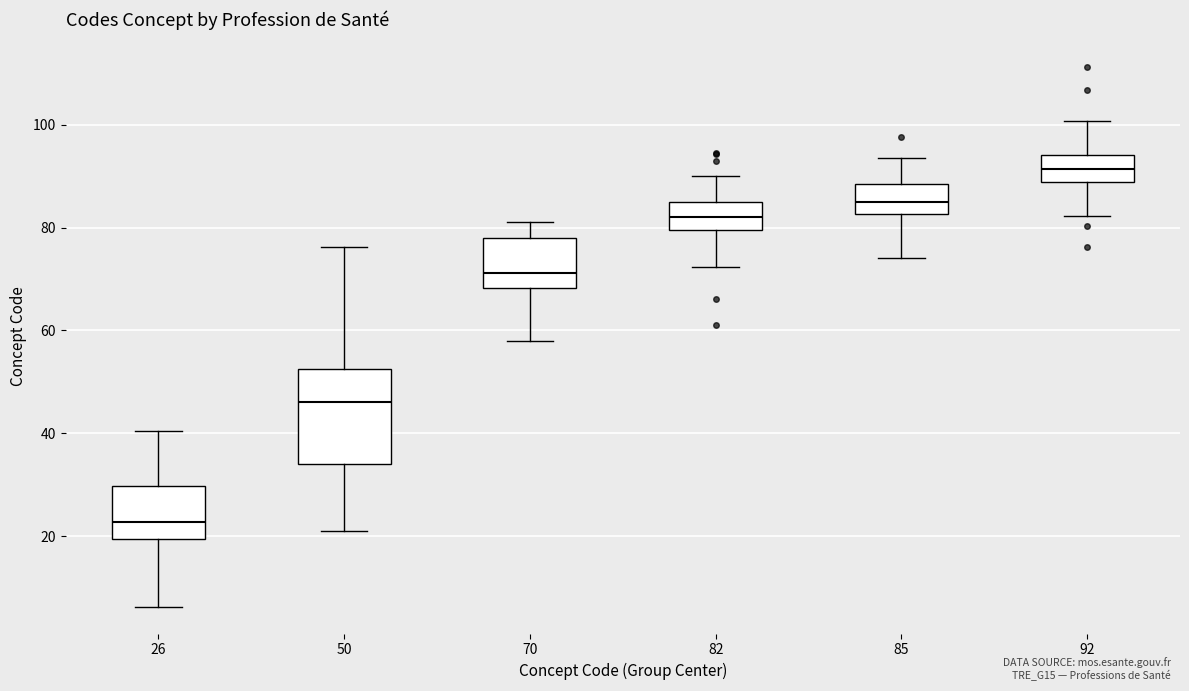

Which box is the tallest, from its lower edge to its upper edge?

50